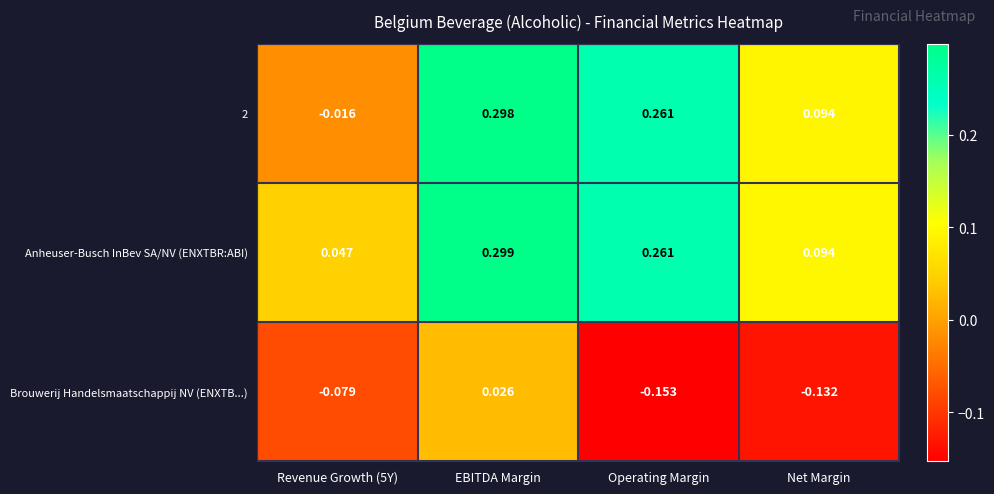

At how many categories does at least one series exceed 0?

4